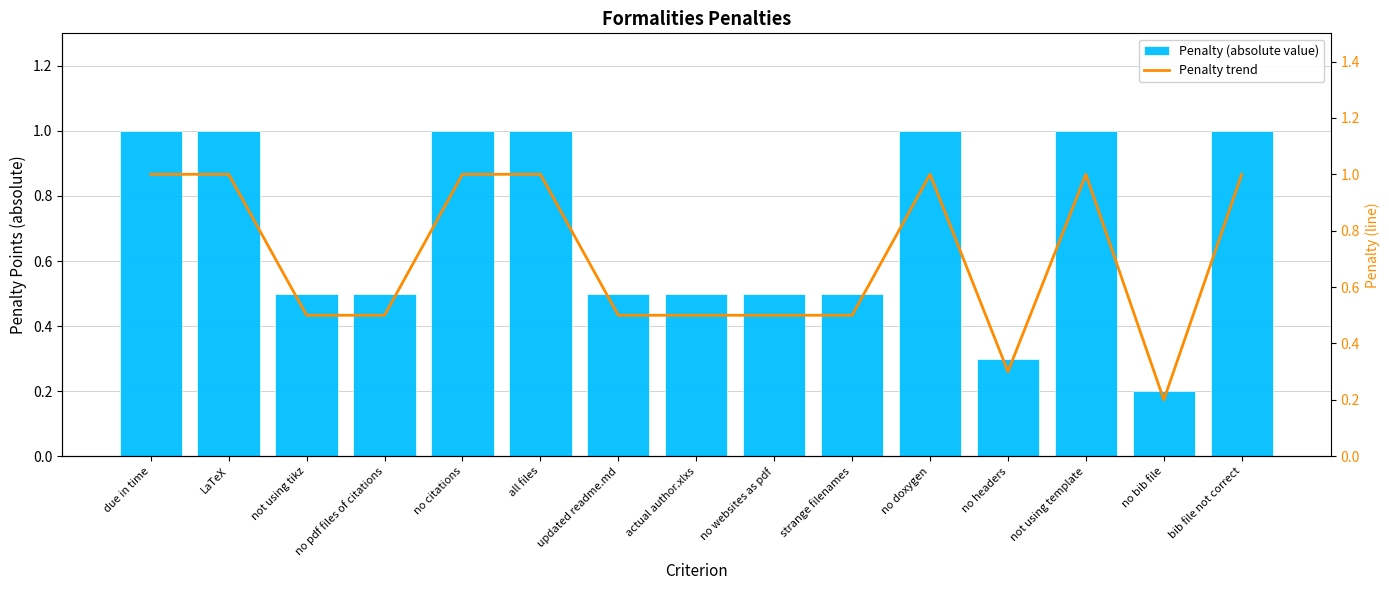

What is the difference between the Penalty trend values at all files and no pdf files of citations?

0.5